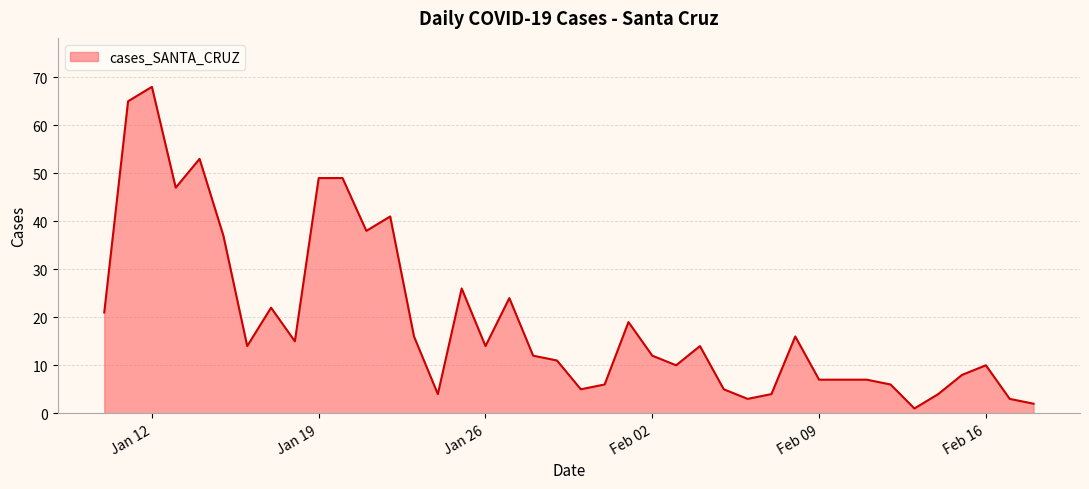

What is the difference between the maximum and minimum values?

67